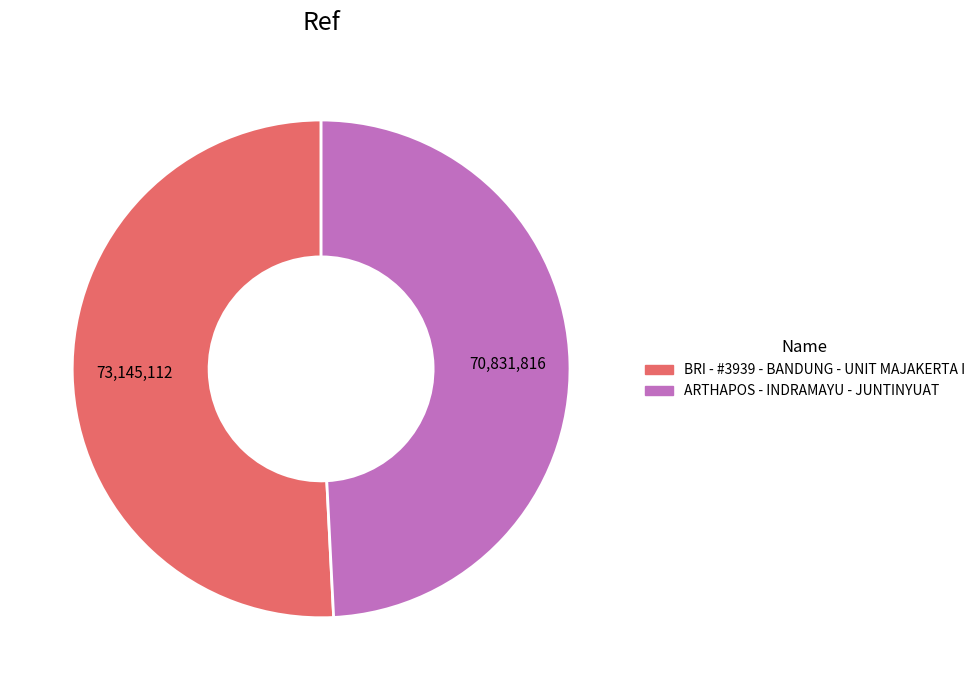

What is the smallest slice in the pie chart?

ARTHAPOS - INDRAMAYU - JUNTINYUAT